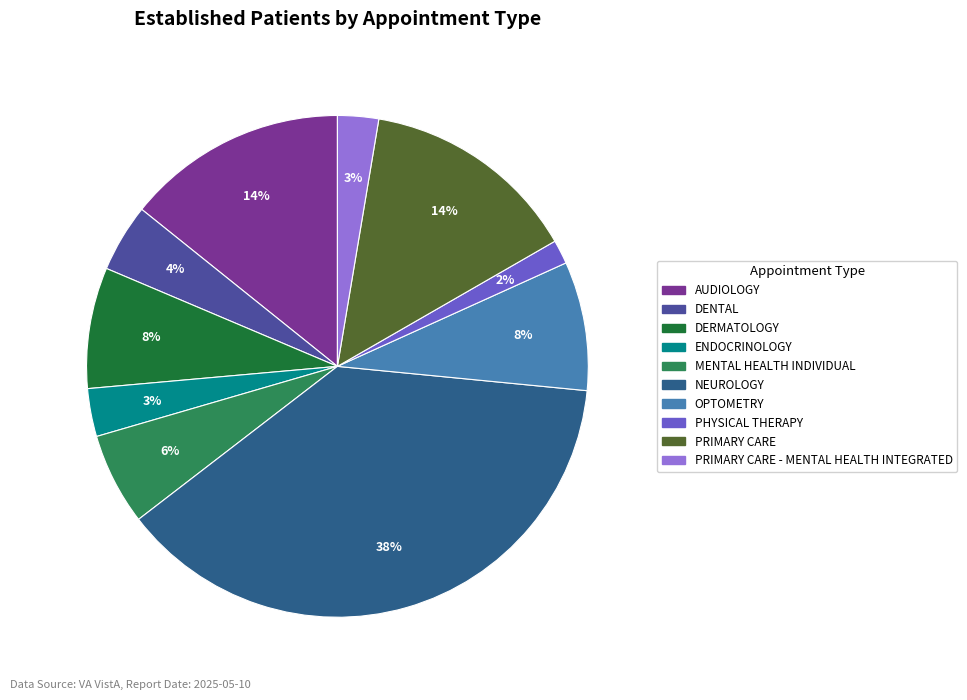

To the nearest percent, what portion does MENTAL HEALTH INDIVIDUAL represent?

6%